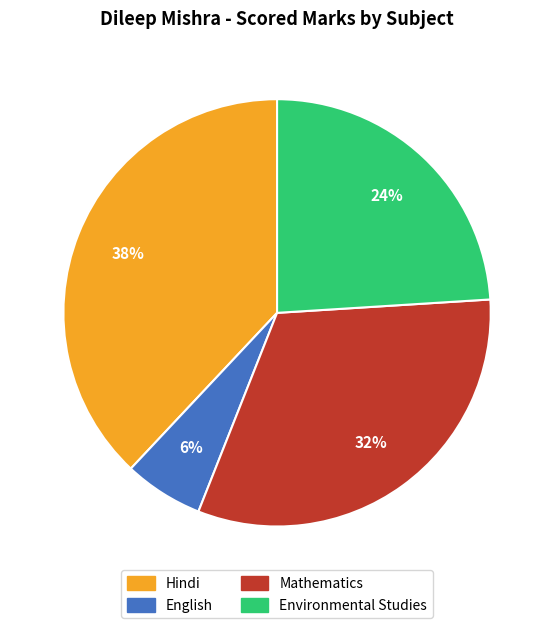

What percentage is the English slice, to the nearest percent?

6%